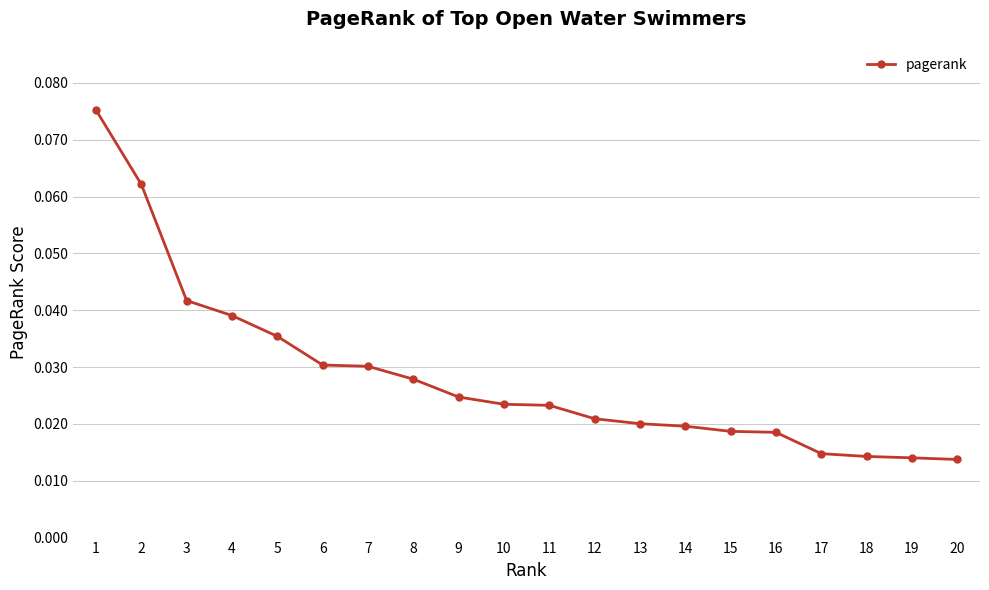

Between 12 and 16, which is larger?

12